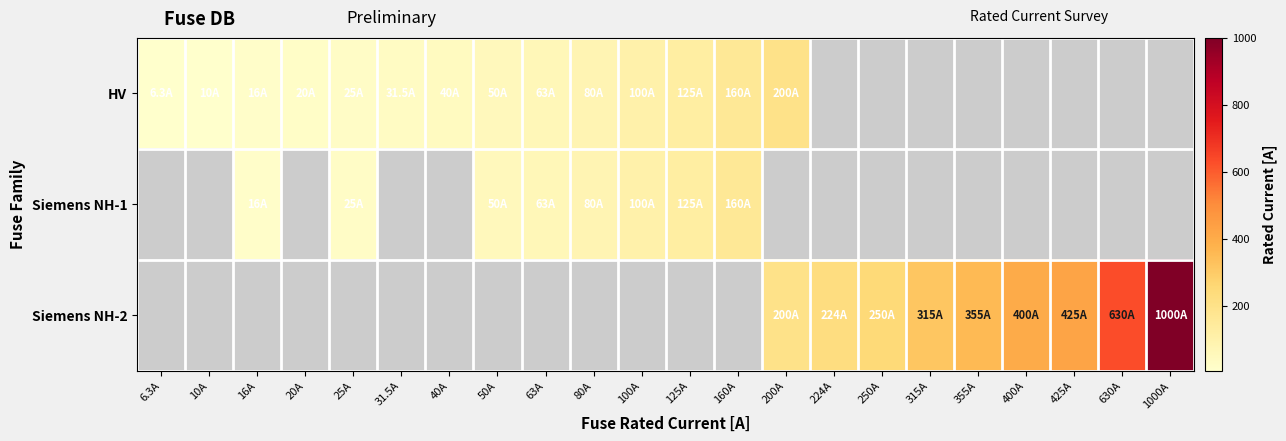

Which category has the lowest value across all series?

6.3A